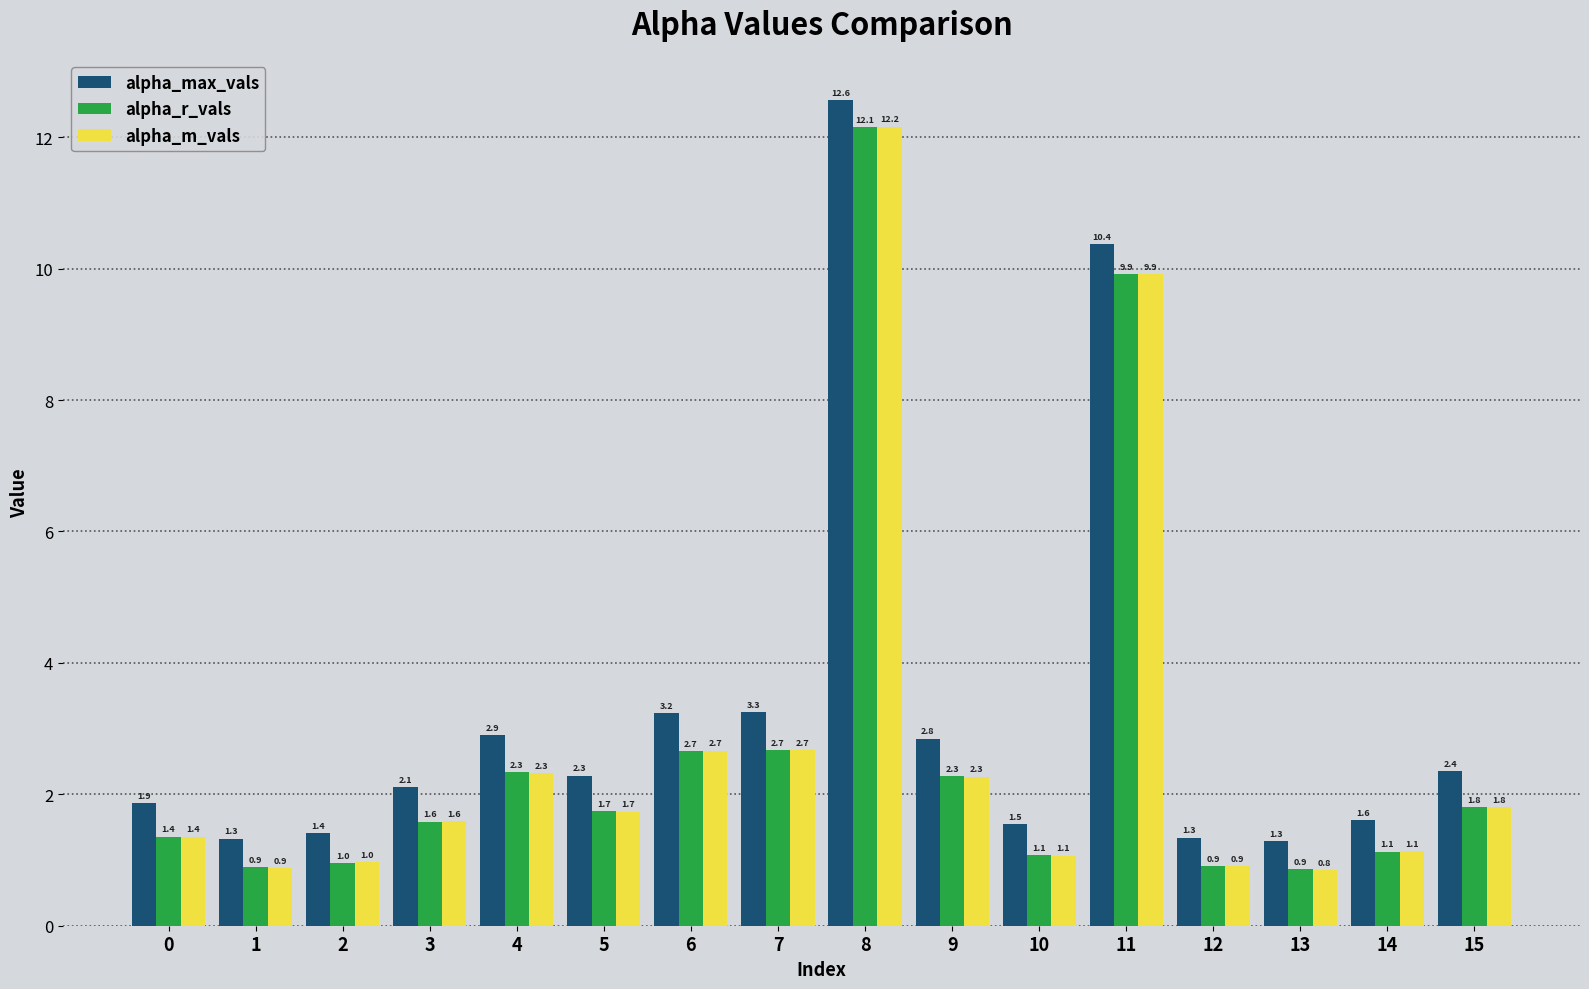

Which series has the largest total across all categories?

alpha_max_vals